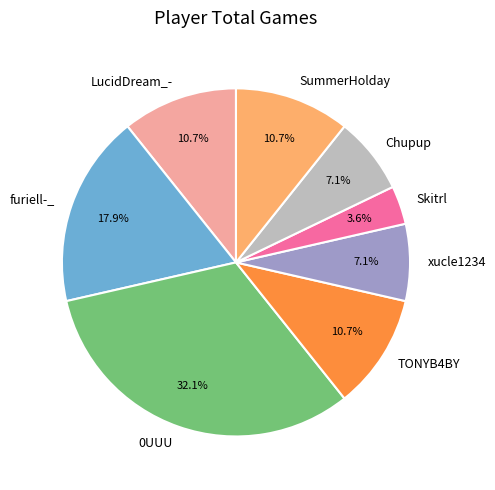

How much of the chart is everything except TONYB4BY?

89.3%